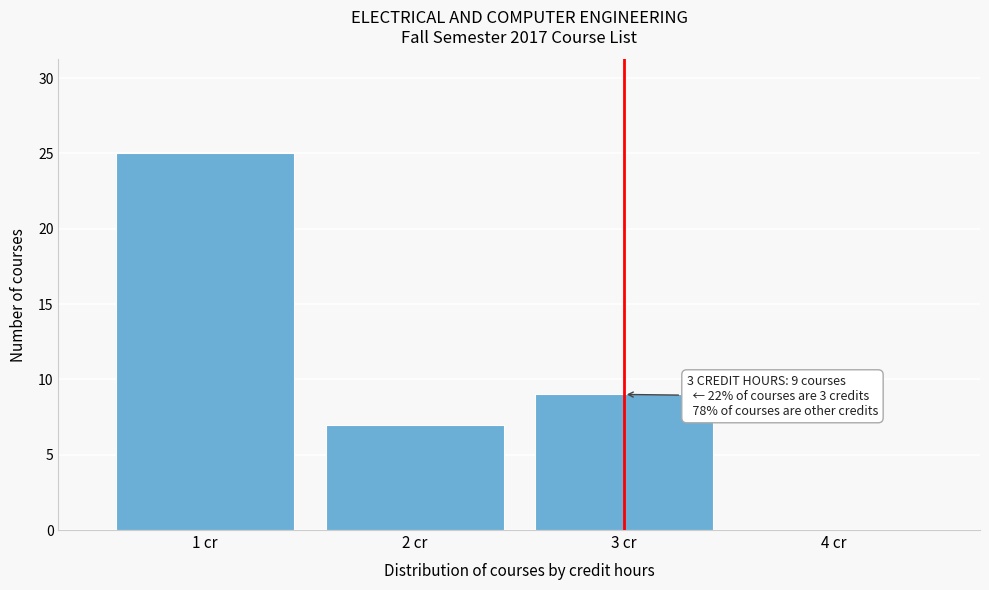

Which range on the x-axis has the tallest bar?

0.5 to 1.5